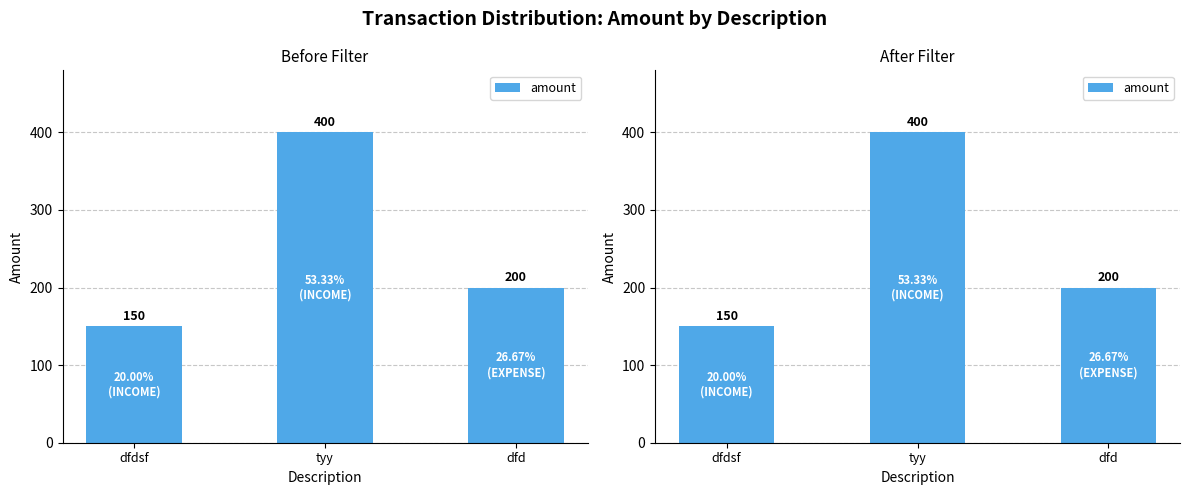

At which label is the value closest to 275?

dfd